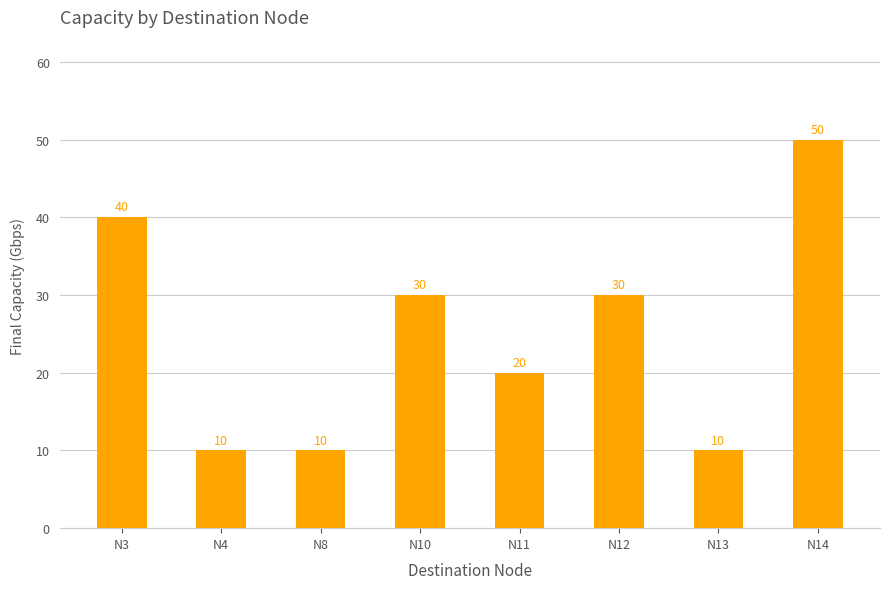

What is the difference between the second highest and minimum values?

30